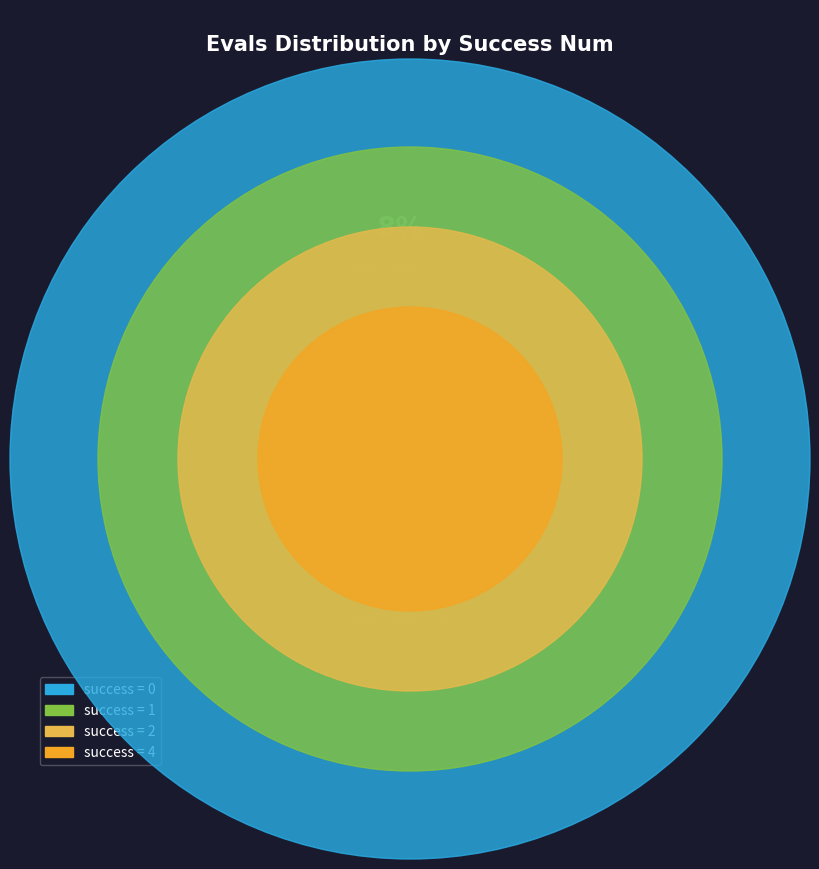

To the nearest percent, what is the difference between the largest and smallest slice percentages?

13%